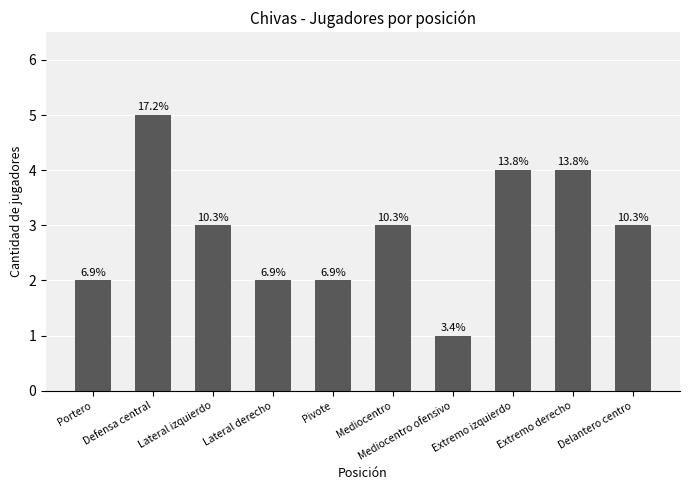

What is the sum of the values at Mediocentro and Extremo izquierdo?

7